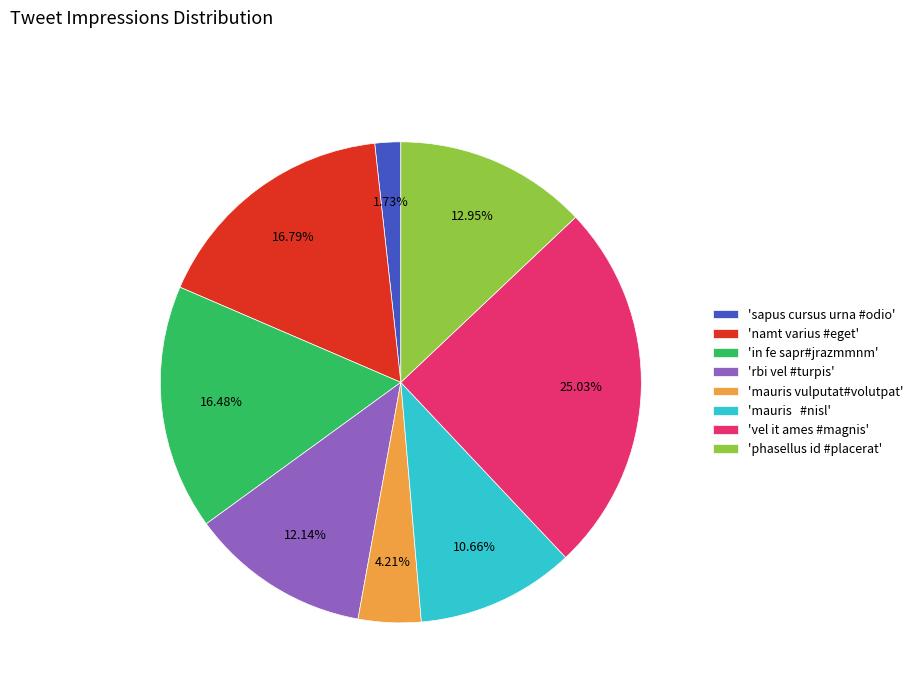

To the nearest percent, what is the difference between the largest and smallest slice percentages?

23%